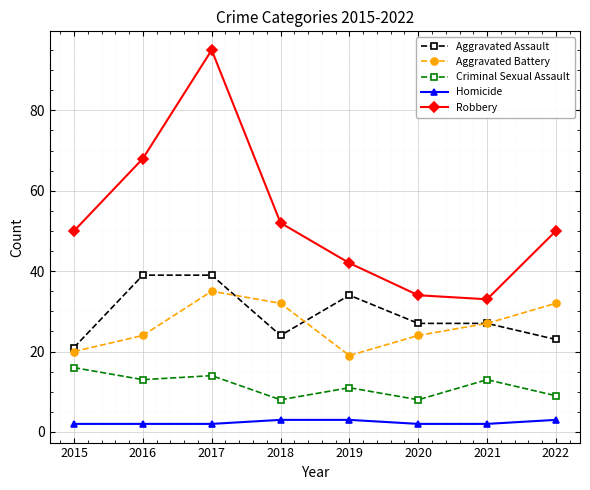

How many interior local valleys does the Aggravated Battery series have?

1